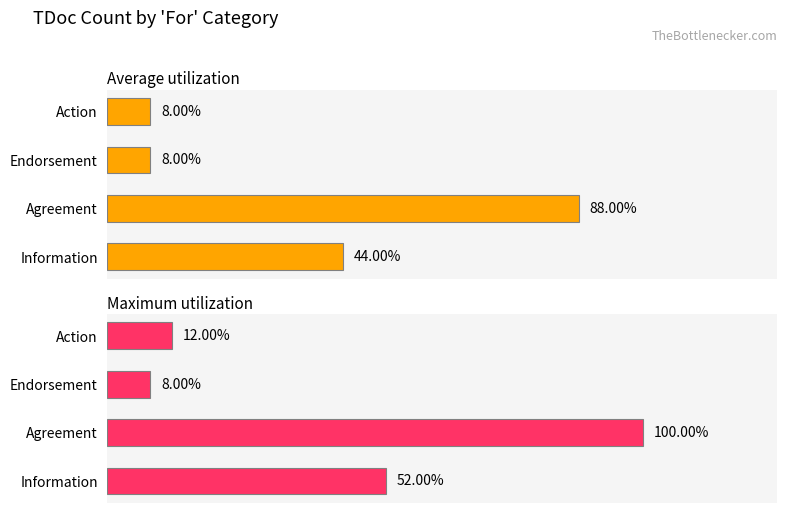

What are all the series names shown in the legend?

Average utilization, Maximum utilization